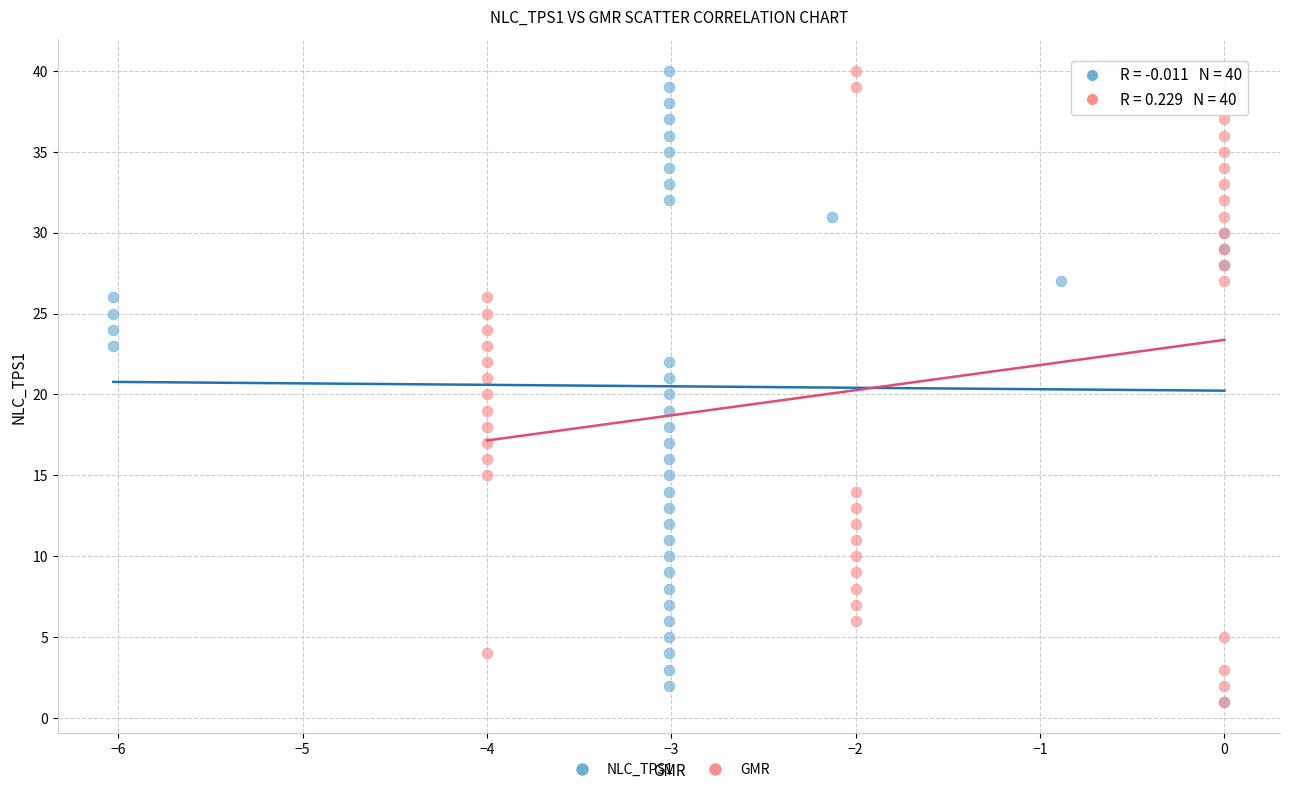

What are all the series names shown in the legend?

NLC_TPS1, GMR